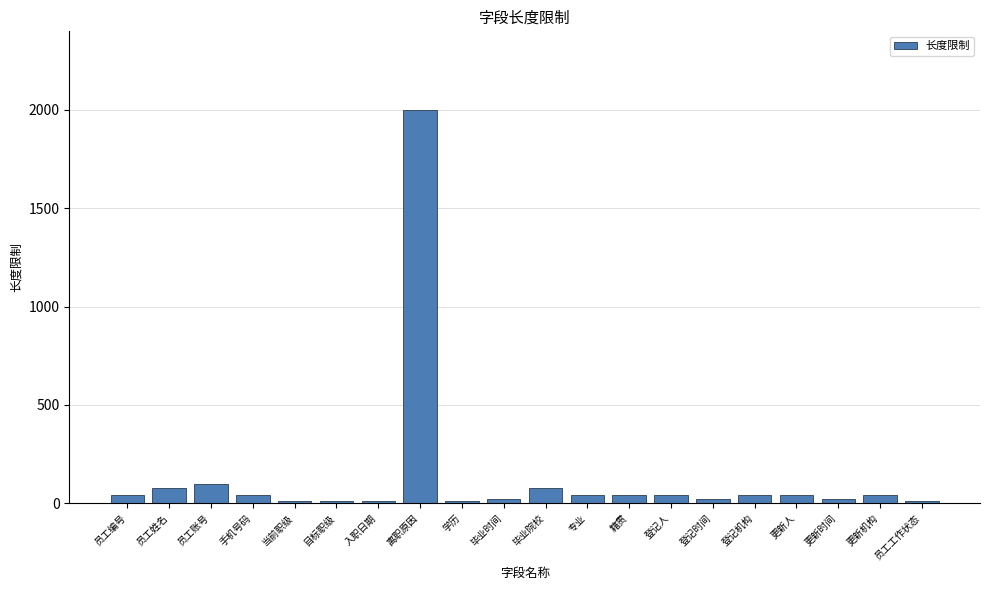

What is the label of the 9th bar from the right?

专业